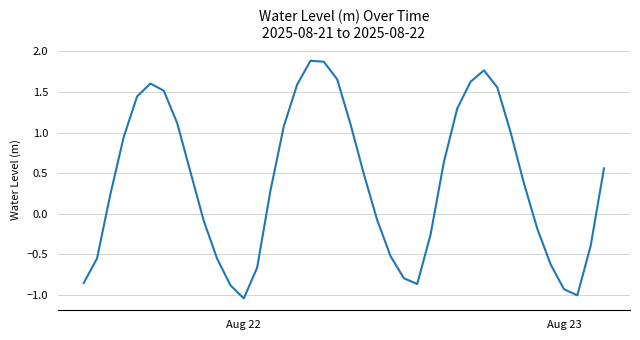

What is the maximum value shown in the chart?

1.9